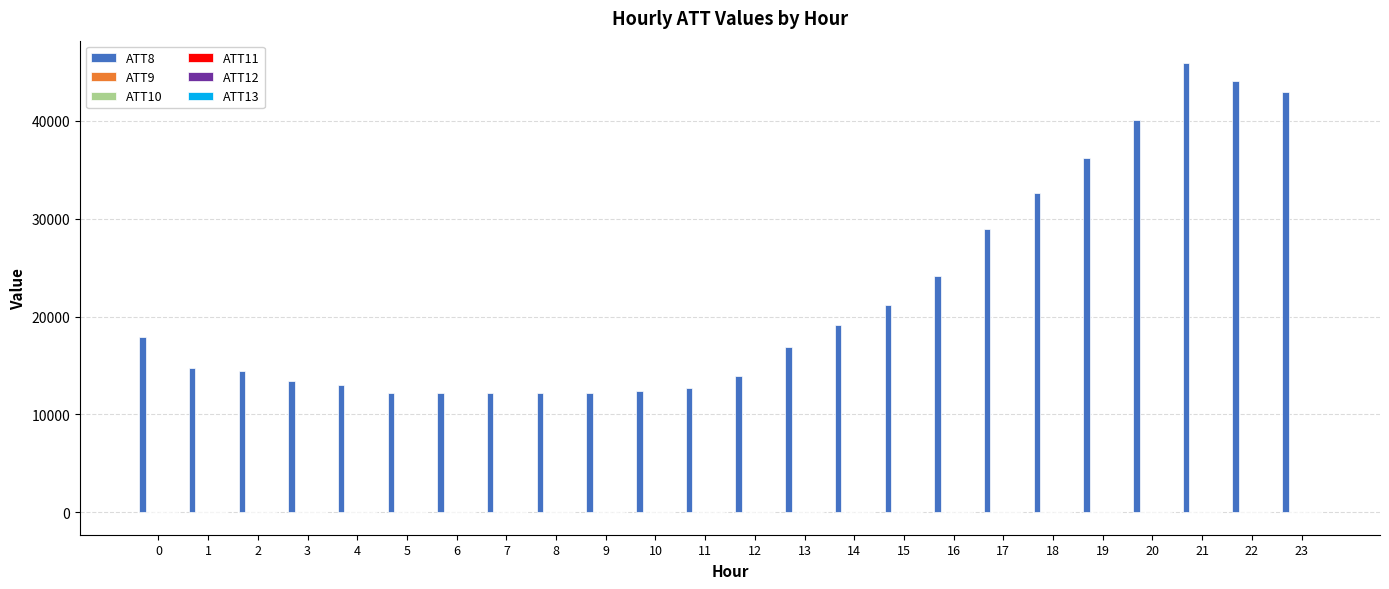

Count the number of data series in this chart.

6